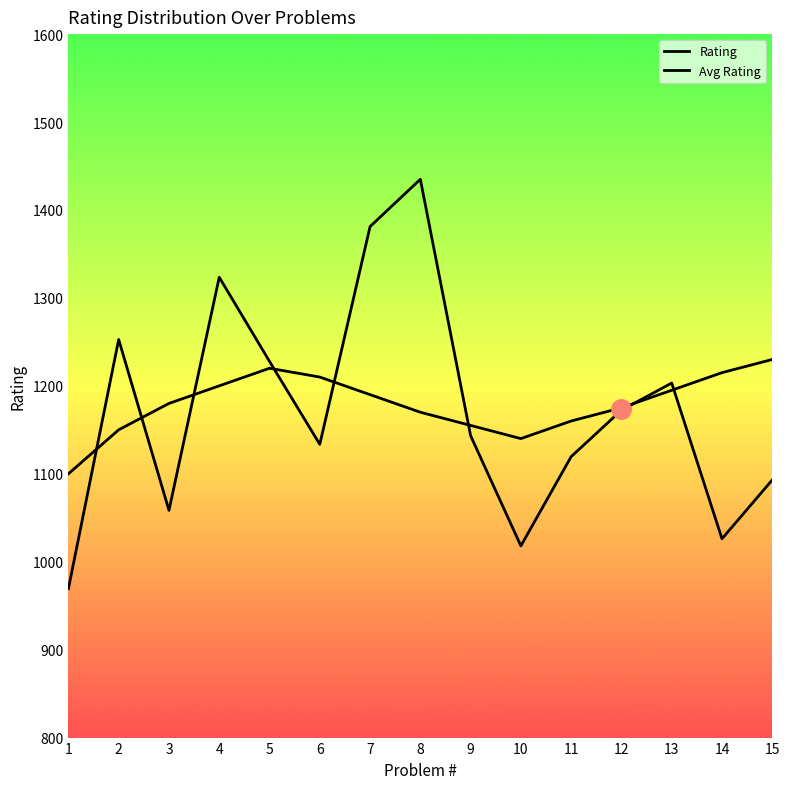

Is it true that Rating equals 594.5 at 8?

False